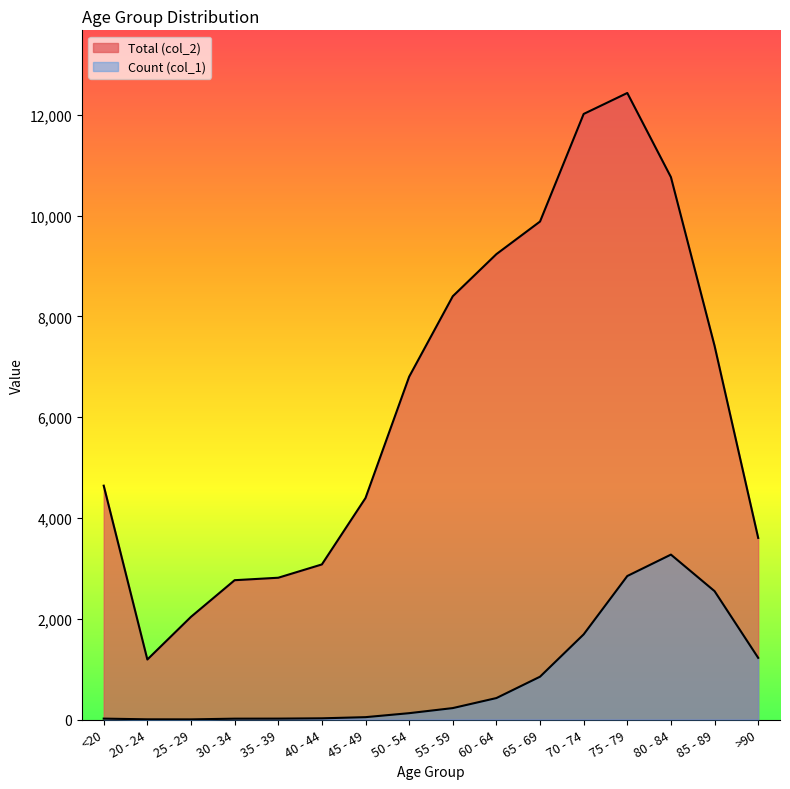

Which series has the largest range (max minus min)?

Total (col_2)